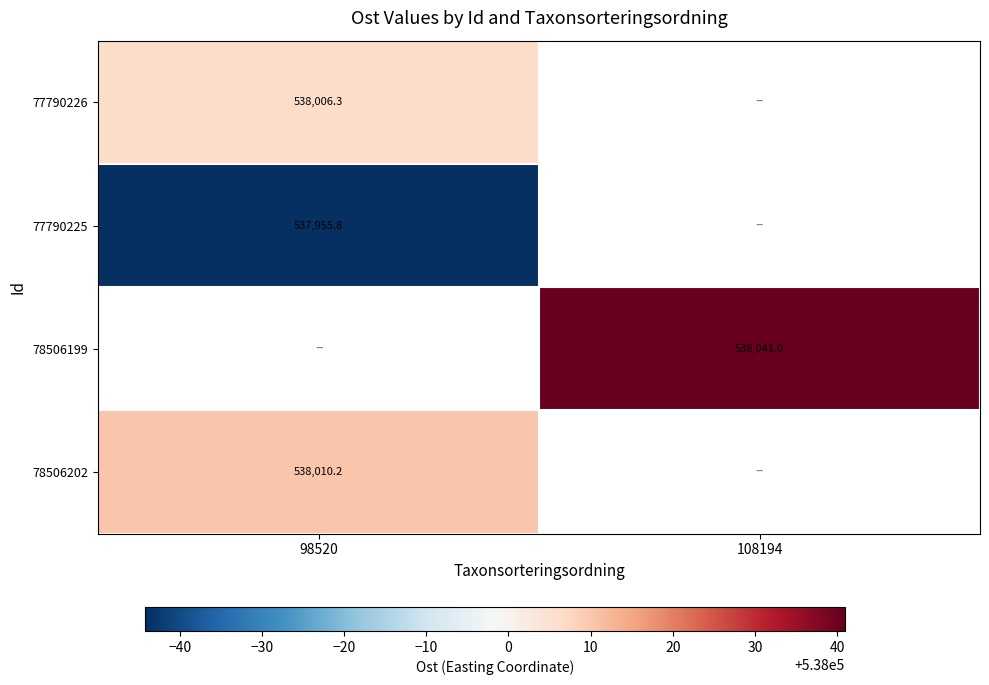

How many distinct data groups are displayed?

4